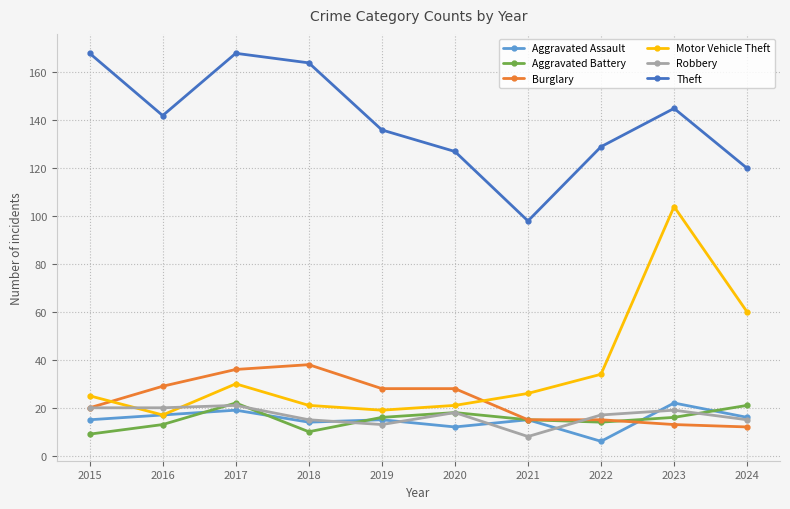

At which category does the chart reach its minimum across all series?

2022